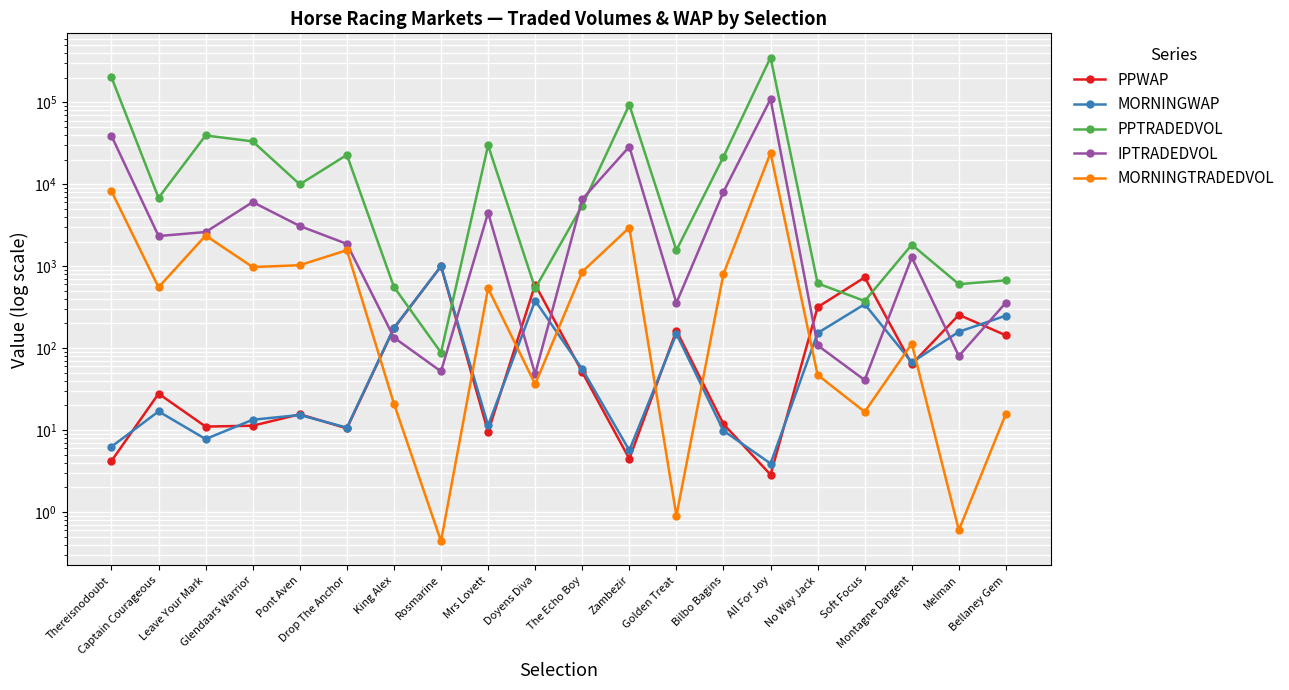

How many interior local peaks does the MORNINGWAP series have?

6